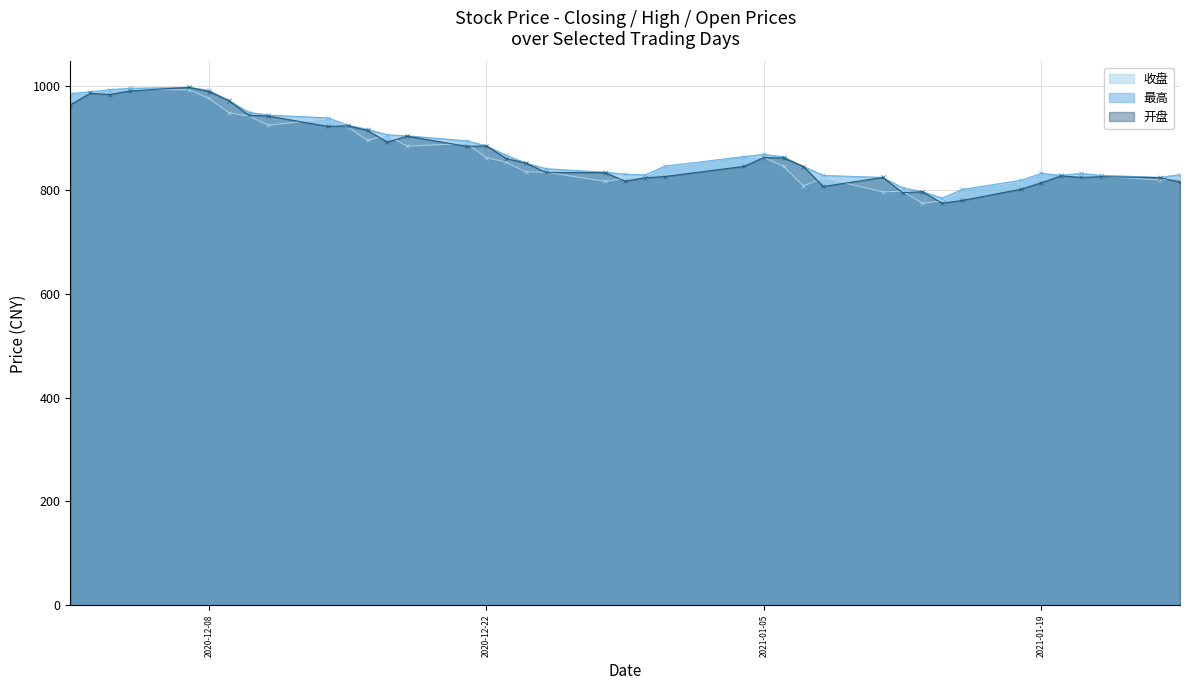

What is the total value across all series at 2020-12-08?

2957.9